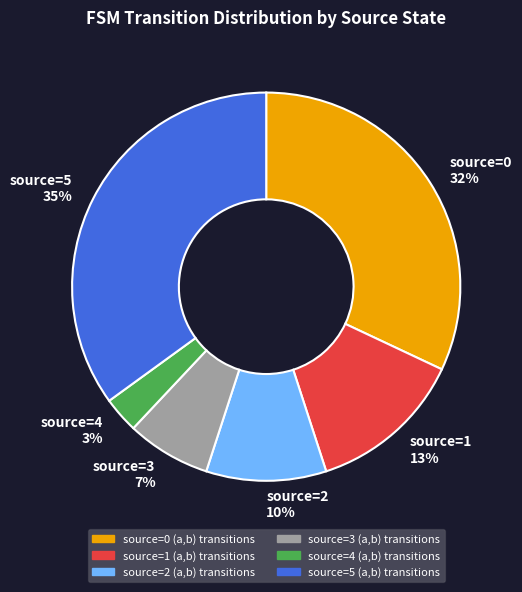

Is source=0 32% the majority of the pie?

No